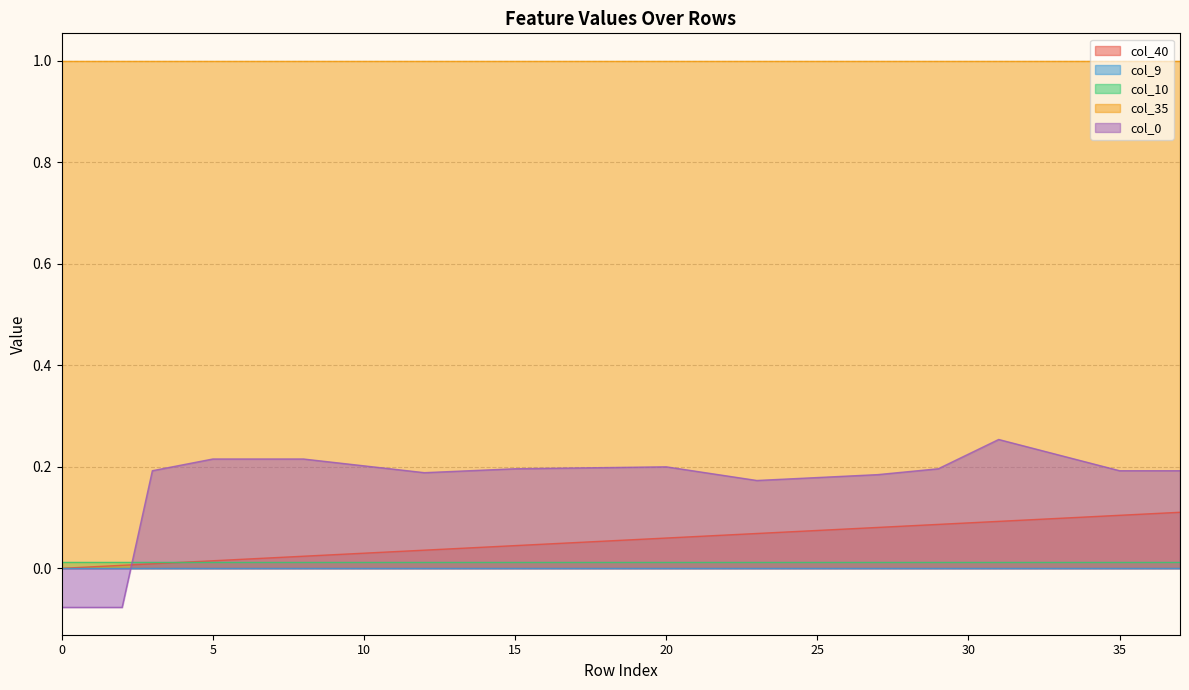

Reading left to right, transcribe all the data shown in this chart.

col_40: 0=0.0	1=0.0	2=0.0	3=0.0	4=0.0	5=0.0	6=0.0	7=0.0	8=0.0	9=0.0	10=0.0	11=0.0	12=0.0	13=0.0	14=0.0	15=0.0	16=0.0	17=0.1	18=0.1	19=0.1	20=0.1	21=0.1	22=0.1	23=0.1	24=0.1	25=0.1	26=0.1	27=0.1	28=0.1	29=0.1	30=0.1	31=0.1	32=0.1	33=0.1	34=0.1	35=0.1	36=0.1	37=0.1
col_9: 0=0.0	1=0.0	2=0.0	3=0.0	4=0.0	5=0.0	6=0.0	7=0.0	8=0.0	9=0.0	10=0.0	11=0.0	12=0.0	13=0.0	14=0.0	15=0.0	16=0.0	17=0.0	18=0.0	19=0.0	20=0.0	21=0.0	22=0.0	23=0.0	24=0.0	25=0.0	26=0.0	27=0.0	28=0.0	29=0.0	30=0.0	31=0.0	32=0.0	33=0.0	34=0.0	35=0.0	36=0.0	37=0.0
col_10: 0=0.0	1=0.0	2=0.0	3=0.0	4=0.0	5=0.0	6=0.0	7=0.0	8=0.0	9=0.0	10=0.0	11=0.0	12=0.0	13=0.0	14=0.0	15=0.0	16=0.0	17=0.0	18=0.0	19=0.0	20=0.0	21=0.0	22=0.0	23=0.0	24=0.0	25=0.0	26=0.0	27=0.0	28=0.0	29=0.0	30=0.0	31=0.0	32=0.0	33=0.0	34=0.0	35=0.0	36=0.0	37=0.0
col_35: 0=1.0	1=1.0	2=1.0	3=1.0	4=1.0	5=1.0	6=1.0	7=1.0	8=1.0	9=1.0	10=1.0	11=1.0	12=1.0	13=1.0	14=1.0	15=1.0	16=1.0	17=1.0	18=1.0	19=1.0	20=1.0	21=1.0	22=1.0	23=1.0	24=1.0	25=1.0	26=1.0	27=1.0	28=1.0	29=1.0	30=1.0	31=1.0	32=1.0	33=1.0	34=1.0	35=1.0	36=1.0	37=1.0
col_0: 0=-0.1	1=-0.1	2=-0.1	3=0.2	4=0.2	5=0.2	6=0.2	7=0.2	8=0.2	9=0.2	10=0.2	11=0.2	12=0.2	13=0.2	14=0.2	15=0.2	16=0.2	17=0.2	18=0.2	19=0.2	20=0.2	21=0.2	22=0.2	23=0.2	24=0.2	25=0.2	26=0.2	27=0.2	28=0.2	29=0.2	30=0.2	31=0.3	32=0.2	33=0.2	34=0.2	35=0.2	36=0.2	37=0.2